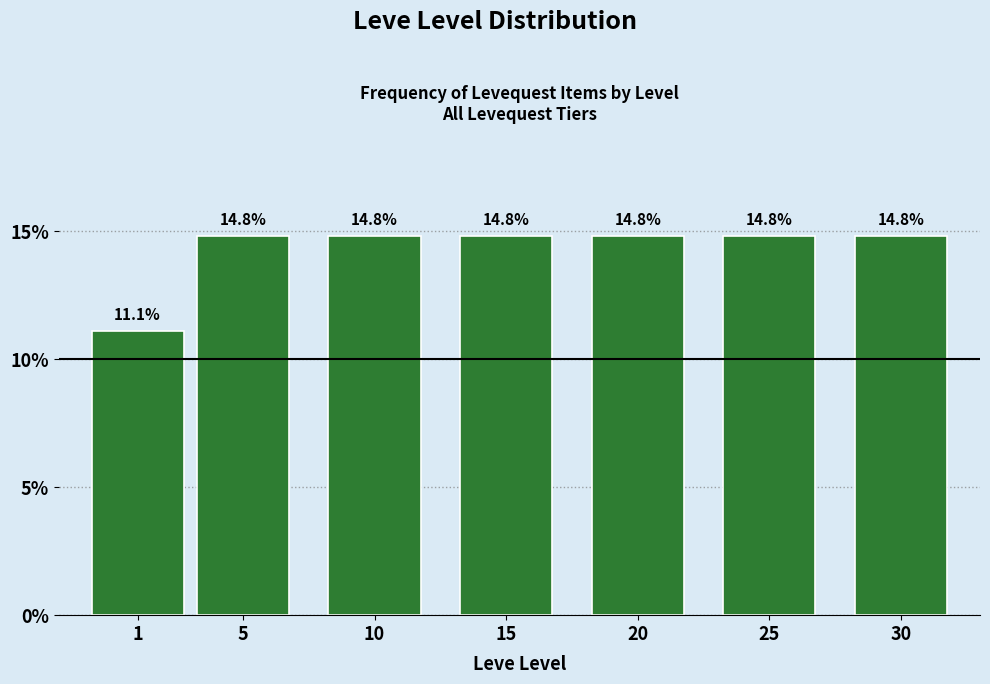

Reading right to left, what are all the values shown in this chart?

14.8	14.8	14.8	14.8	14.8	14.8	11.1